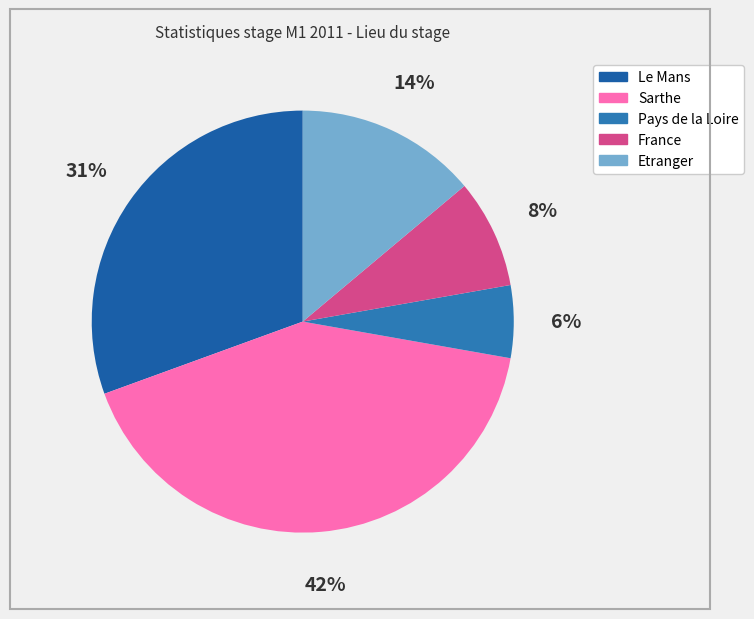

To the nearest percent, what is the difference between the largest and smallest slice percentages?

36%